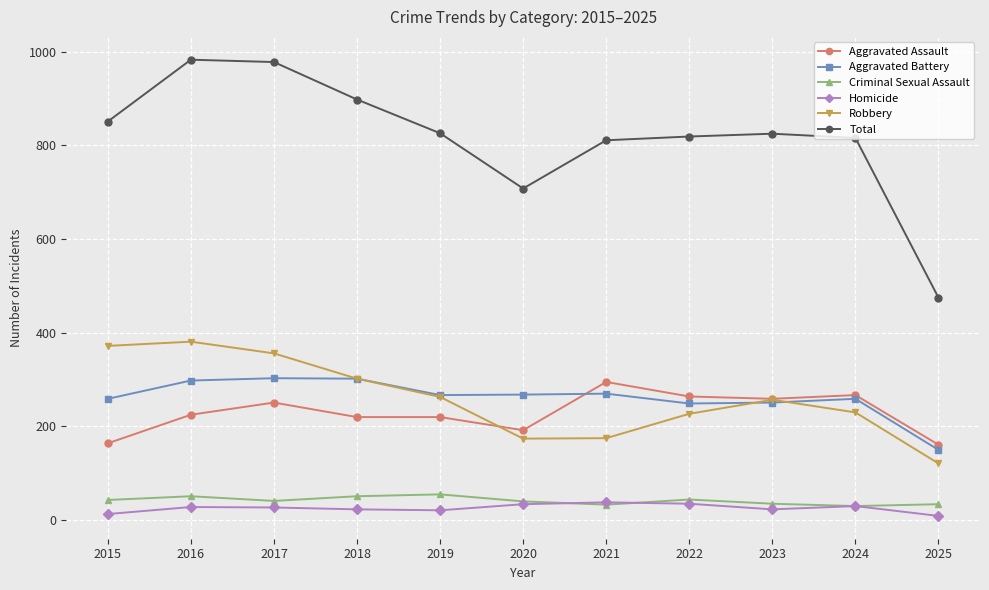

What are all the series names shown in the legend?

Aggravated Assault, Aggravated Battery, Criminal Sexual Assault, Homicide, Robbery, Total